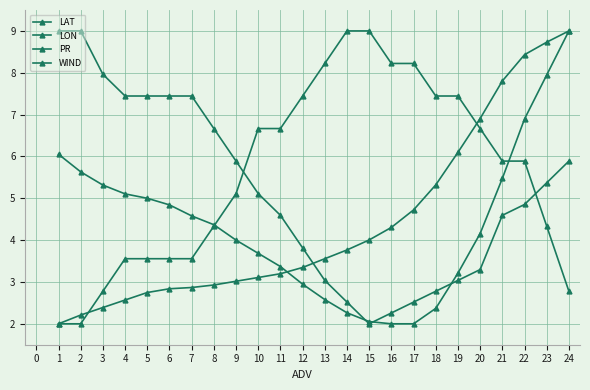

How many categories are shown in the chart?

24